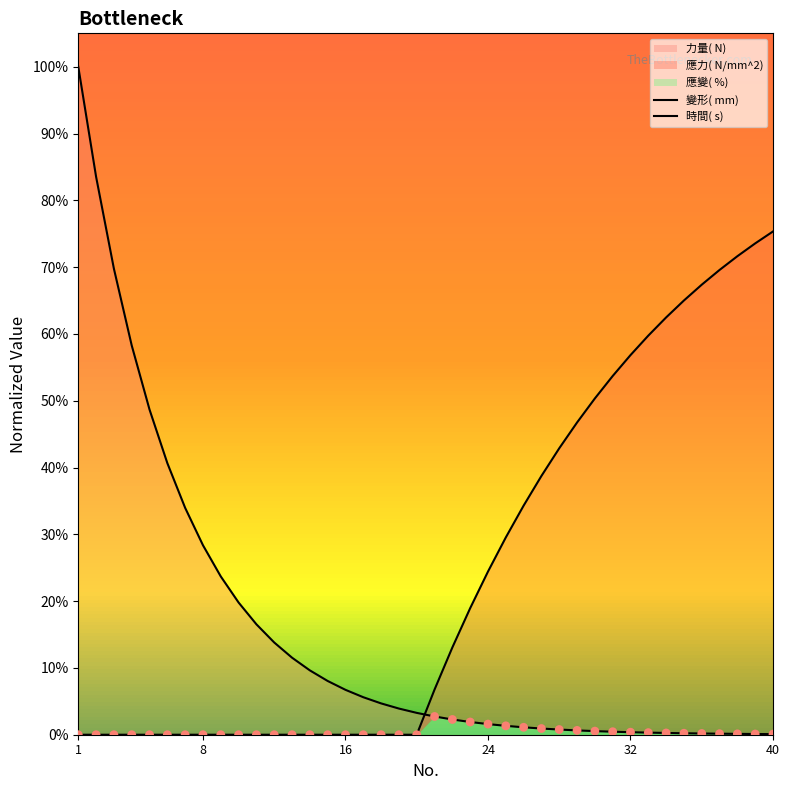

At how many categories does at least one series exceed 0?

40